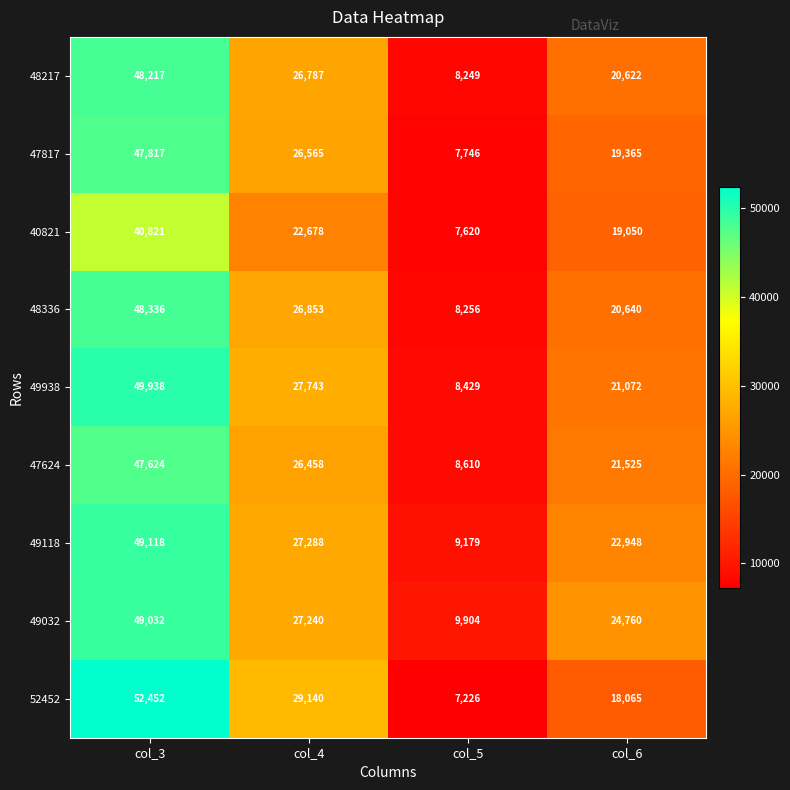

True or false: 52452 has a value of 27017 at col_6.

False